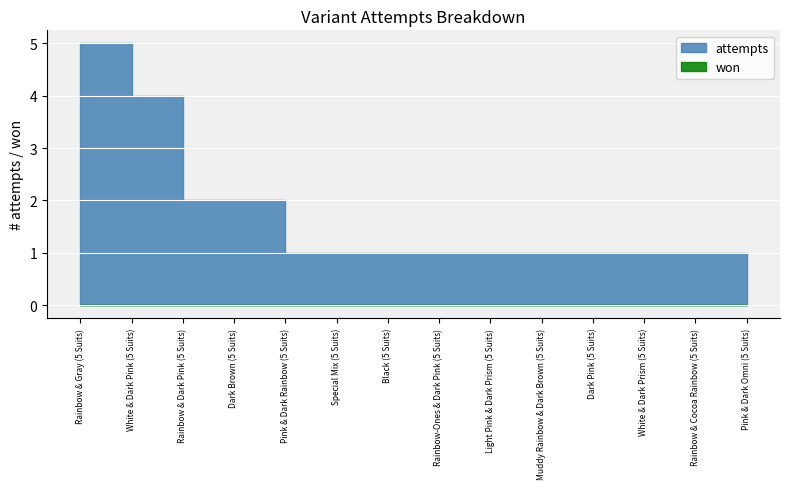

Rank the categories by won value from highest to lowest.

Rainbow & Gray (5 Suits), White & Dark Pink (5 Suits), Rainbow & Dark Pink (5 Suits), Dark Brown (5 Suits), Pink & Dark Rainbow (5 Suits), Special Mix (5 Suits), Black (5 Suits), Rainbow-Ones & Dark Pink (5 Suits), Light Pink & Dark Prism (5 Suits), Muddy Rainbow & Dark Brown (5 Suits), Dark Pink (5 Suits), White & Dark Prism (5 Suits), Rainbow & Cocoa Rainbow (5 Suits), Pink & Dark Omni (5 Suits)